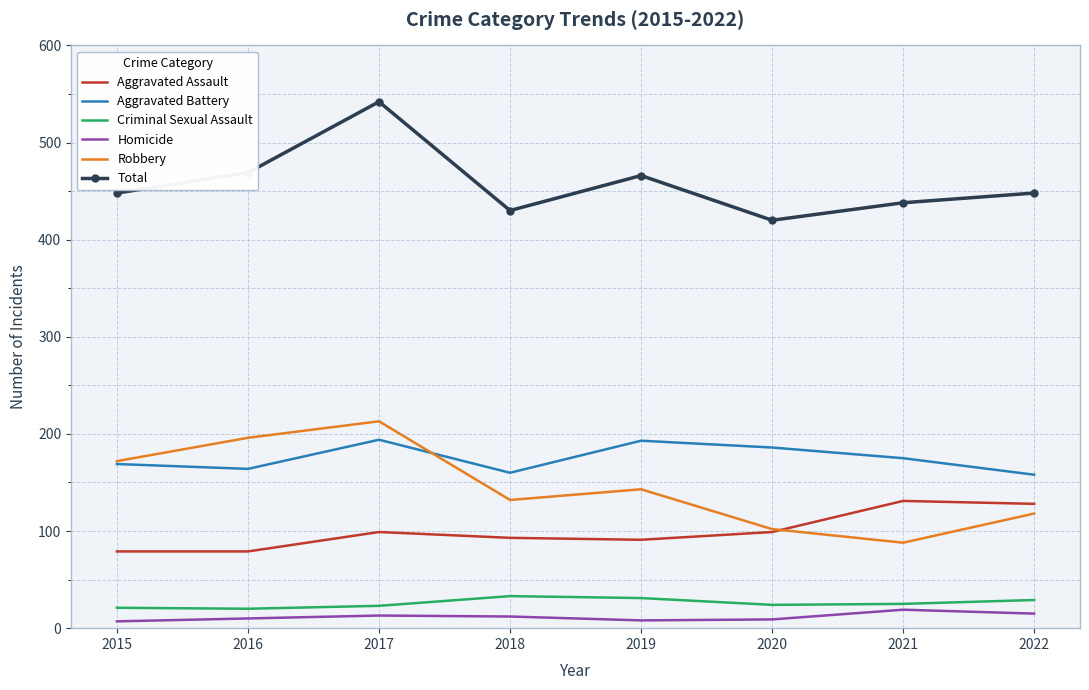

What is the total value across all series at 2022?

896